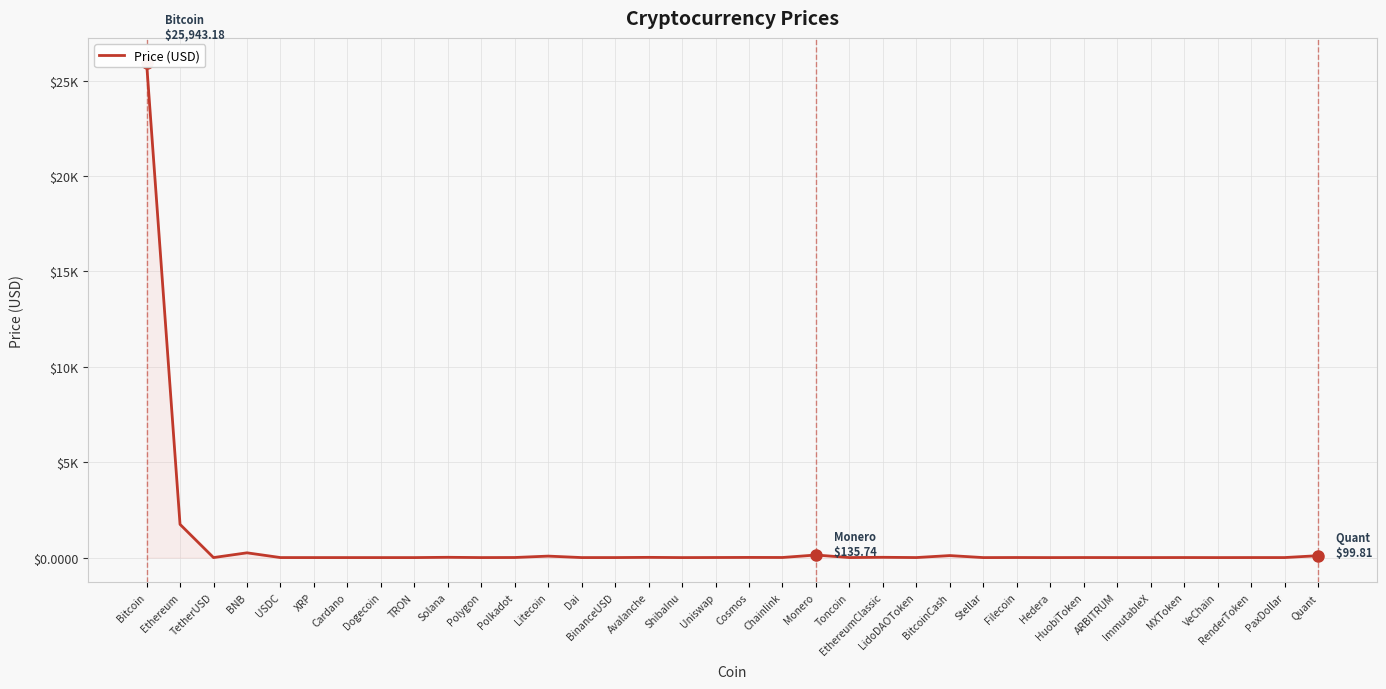

Reading left to right, list all the values displayed in this chart.

Bitcoin=25943.2	Ethereum=1741.9	TetherUSD=1.0	BNB=249.9	USDC=1.0	XRP=0.5	Cardano=0.3	Dogecoin=0.1	TRON=0.1	Solana=15.1	Polygon=0.6	Polkadot=4.6	Litecoin=77.6	Dai=1.0	BinanceUSD=1.0	Avalanche=11.8	ShibaInu=0.0	Uniswap=4.3	Cosmos=8.7	Chainlink=5.4	Monero=135.7	Toncoin=1.5	EthereumClassic=15.2	LidoDAOToken=1.8	BitcoinCash=105.9	Stellar=0.1	Filecoin=3.6	Hedera=0.0	HuobiToken=2.7	ARBITRUM=1.0	ImmutableX=0.6	MXToken=2.7	VeChain=0.0	RenderToken=1.9	PaxDollar=1.0	Quant=99.8